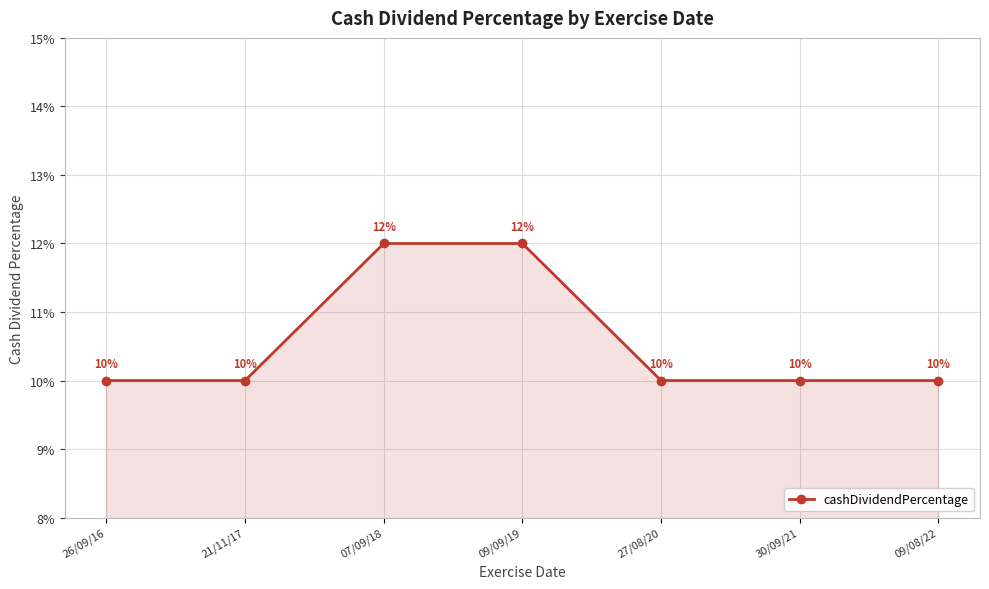

What is the smallest value displayed?

0.1